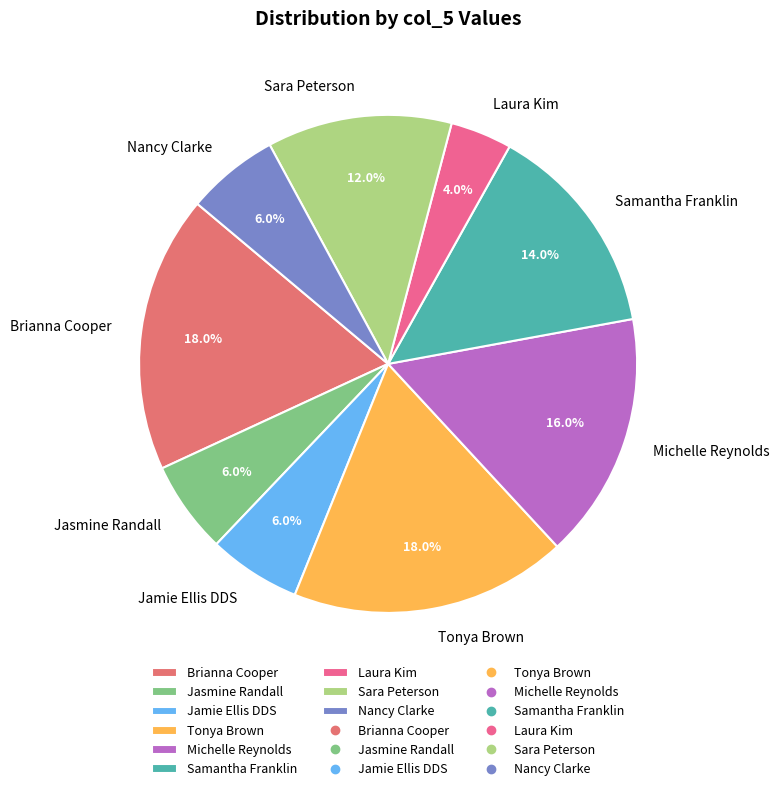

To the nearest percent, what is the average slice percentage?

11%